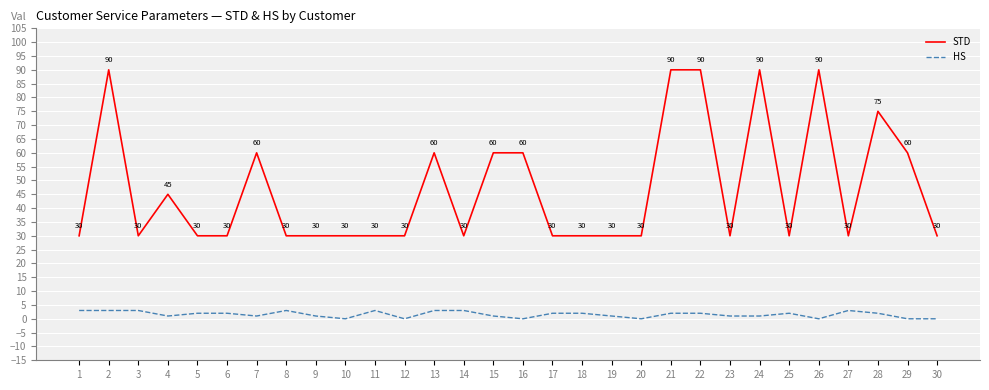

What is the difference between the highest and lowest values at 16?

60